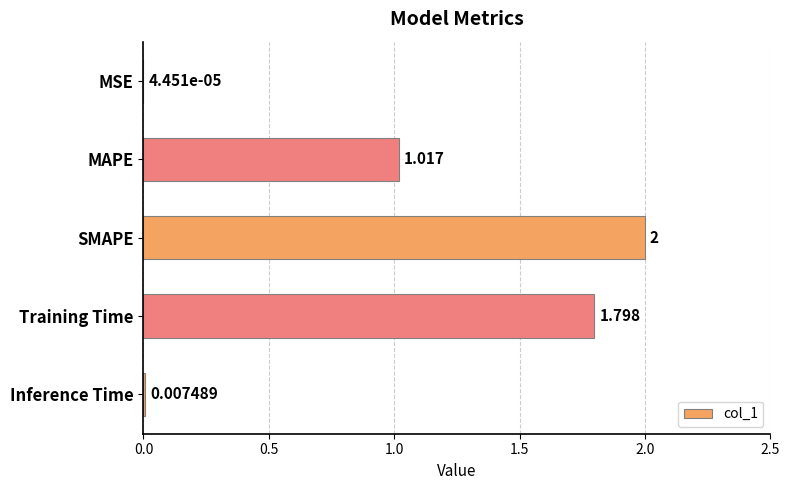

At which label is the value closest to 1?

MAPE